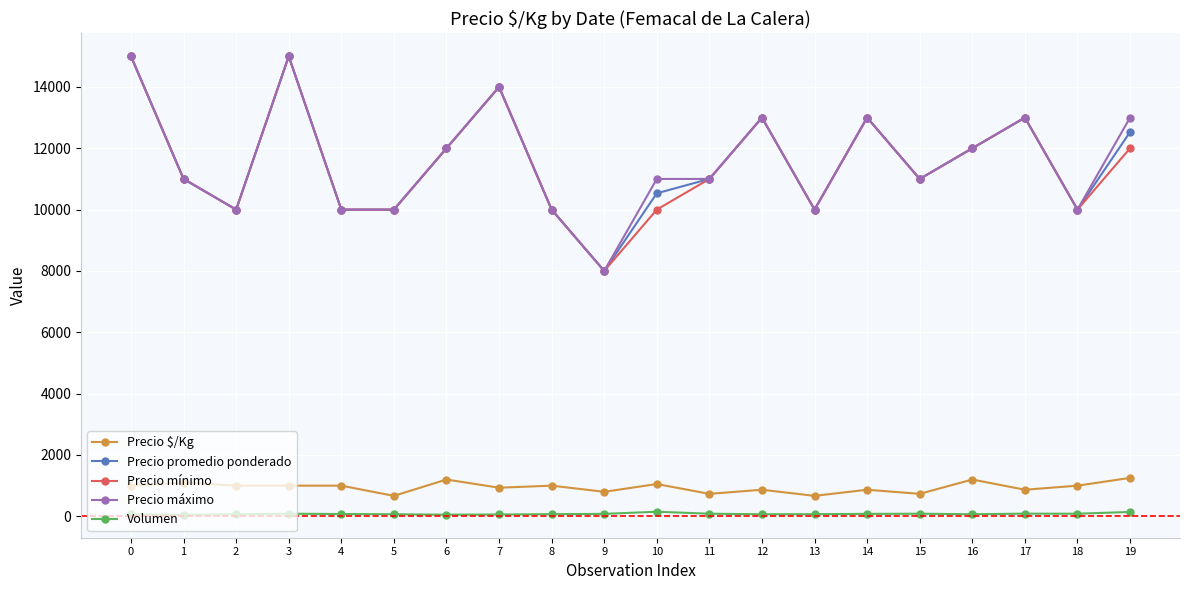

What is the maximum value shown in the chart?

15000